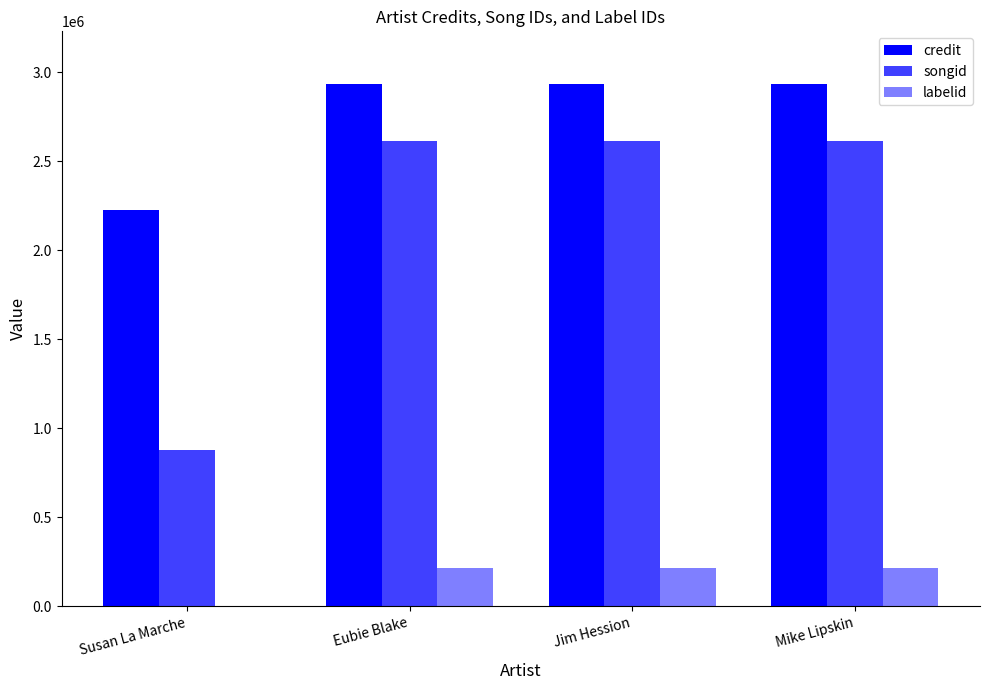

How many groups of bars are there?

4